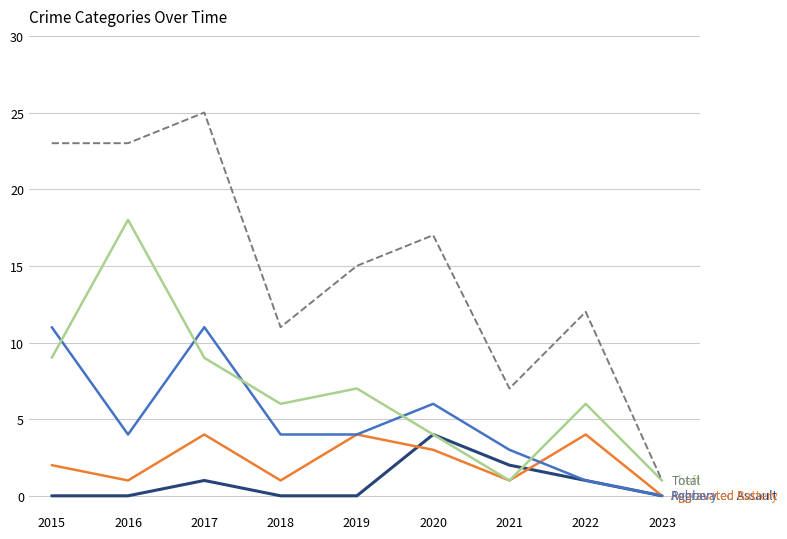

What is the total value across all series at 2016?

46